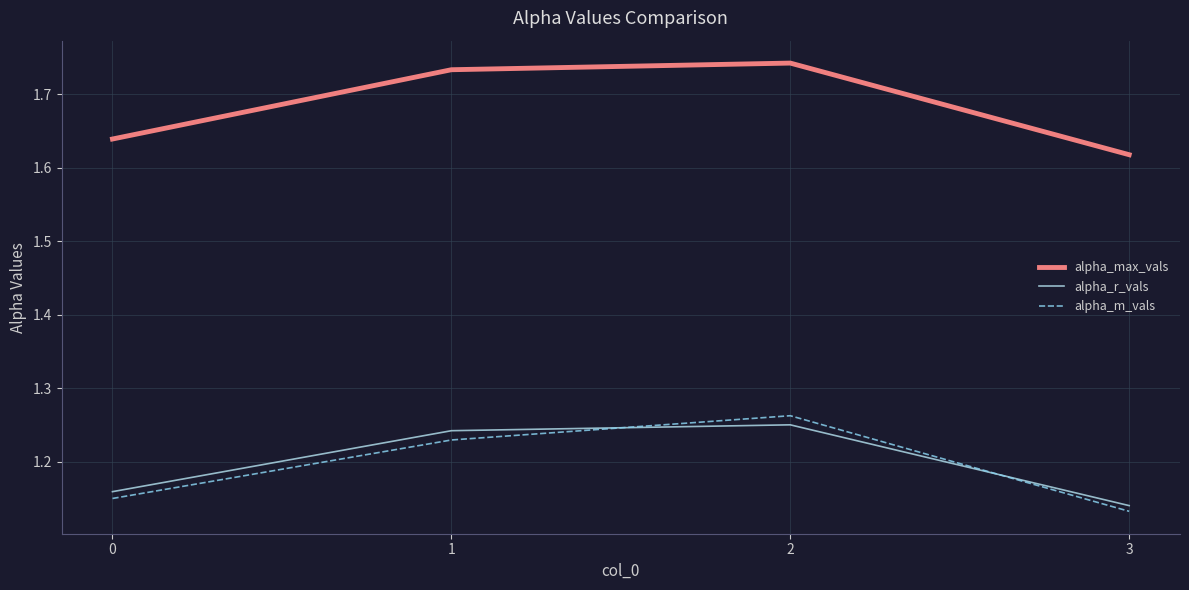

Which category has the lowest value across all series?

3